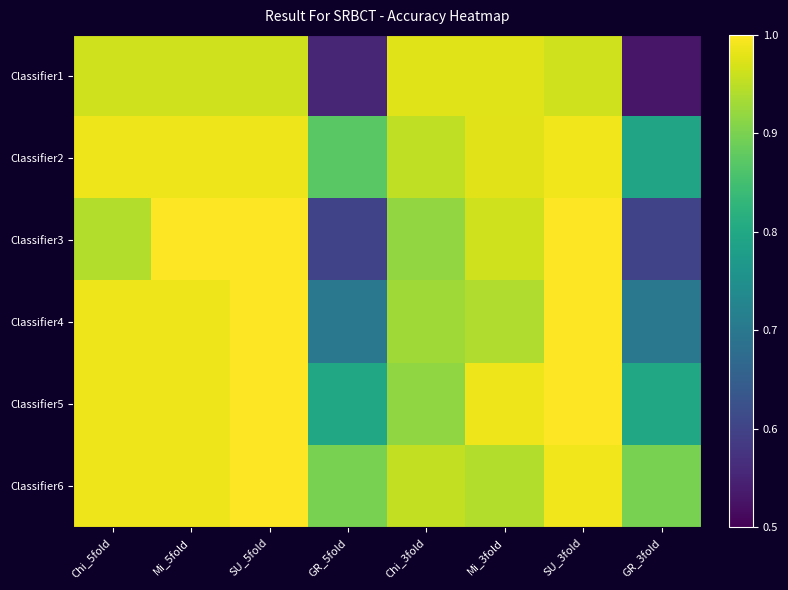

Reading left to right, extract all data points from this chart.

Classifier1: Chi_5fold=1.0	Mi_5fold=1.0	SU_5fold=1.0	GR_5fold=0.6	Chi_3fold=1.0	Mi_3fold=1.0	SU_3fold=1.0	GR_3fold=0.5
Classifier2: Chi_5fold=1.0	Mi_5fold=1.0	SU_5fold=1.0	GR_5fold=0.9	Chi_3fold=1.0	Mi_3fold=1.0	SU_3fold=1.0	GR_3fold=0.8
Classifier3: Chi_5fold=0.9	Mi_5fold=1.0	SU_5fold=1.0	GR_5fold=0.6	Chi_3fold=0.9	Mi_3fold=1.0	SU_3fold=1.0	GR_3fold=0.6
Classifier4: Chi_5fold=1.0	Mi_5fold=1.0	SU_5fold=1.0	GR_5fold=0.7	Chi_3fold=0.9	Mi_3fold=0.9	SU_3fold=1.0	GR_3fold=0.7
Classifier5: Chi_5fold=1.0	Mi_5fold=1.0	SU_5fold=1.0	GR_5fold=0.8	Chi_3fold=0.9	Mi_3fold=1.0	SU_3fold=1.0	GR_3fold=0.8
Classifier6: Chi_5fold=1.0	Mi_5fold=1.0	SU_5fold=1.0	GR_5fold=0.9	Chi_3fold=1.0	Mi_3fold=0.9	SU_3fold=1.0	GR_3fold=0.9